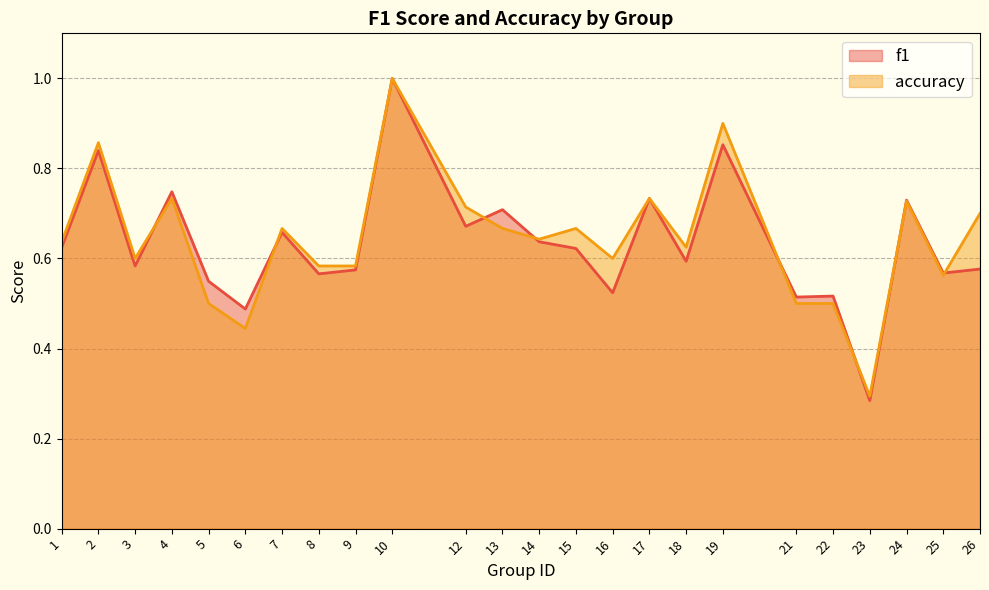

Between 16 and 14, which is larger?

14